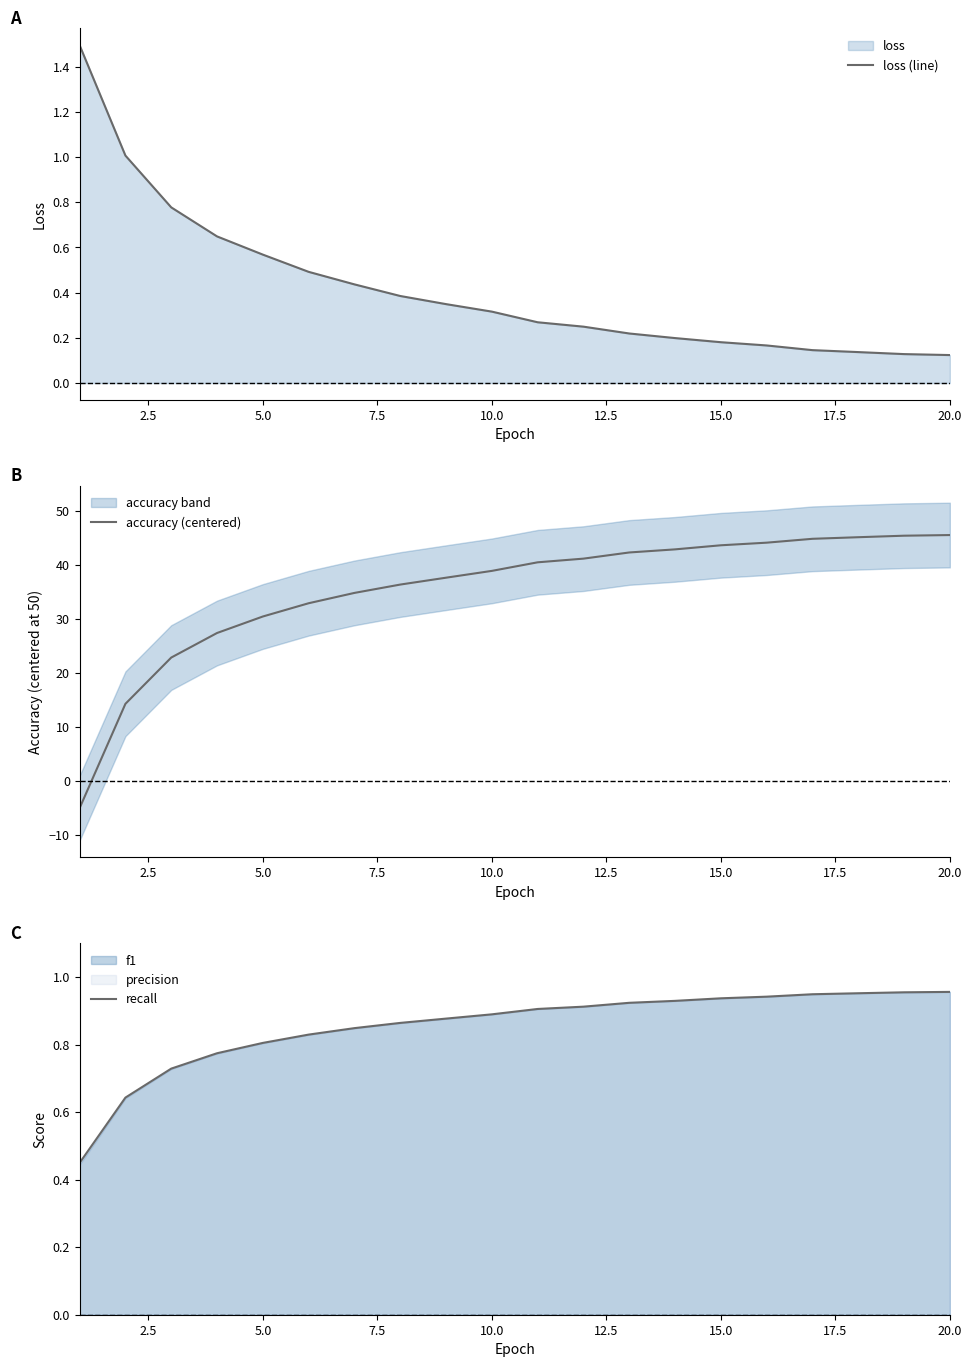

What is the average value of the loss (line) series?

0.4